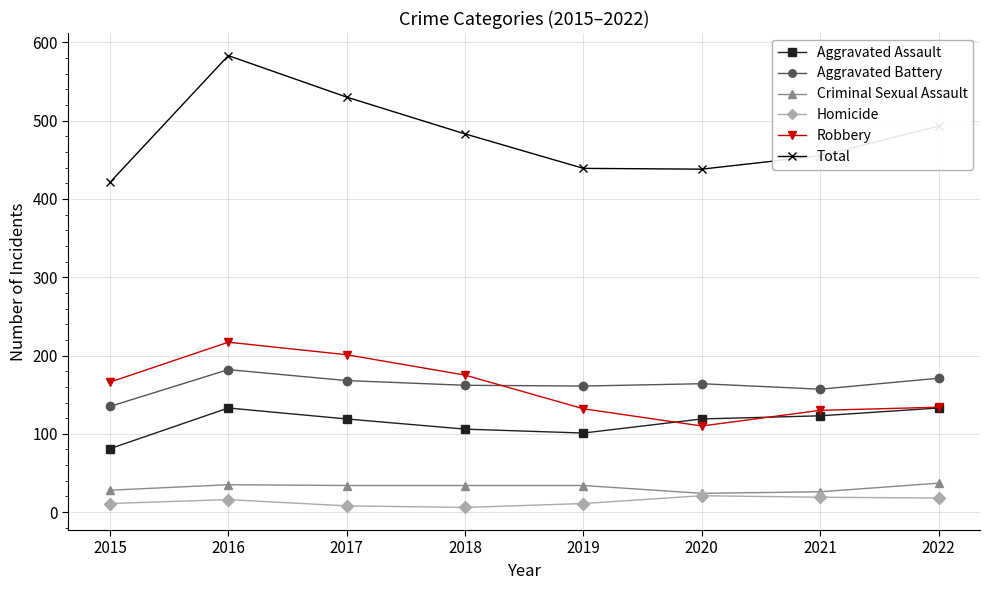

What is the value of the Homicide point at the 5th from the left?

11